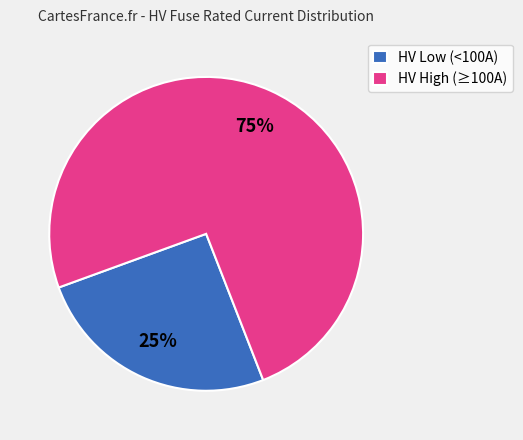

The HV Low (<100A) slice represents 18% of the pie. True or false?

False